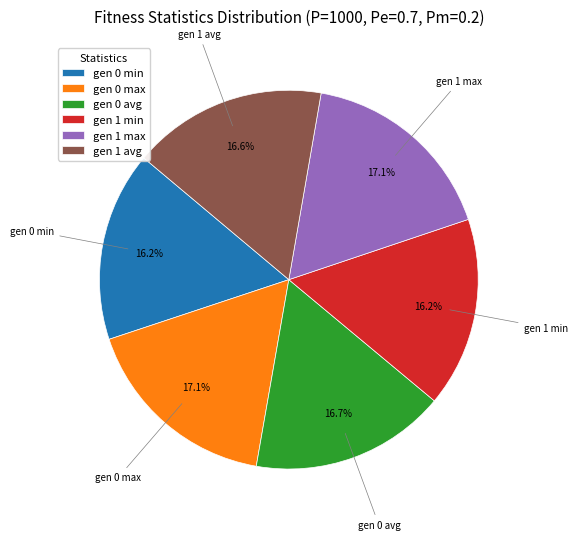

To the nearest percent, what portion does gen 1 min represent?

16%